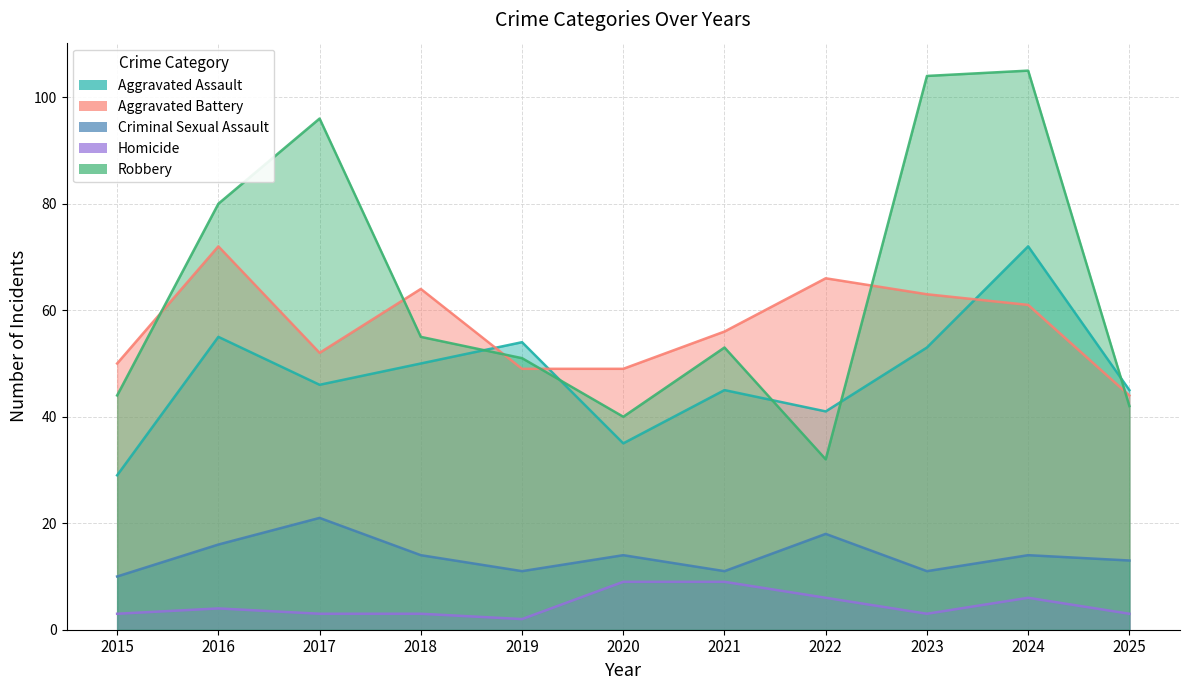

In Aggravated Assault, how many points are lower than both neighbors (excluding endpoints)?

3